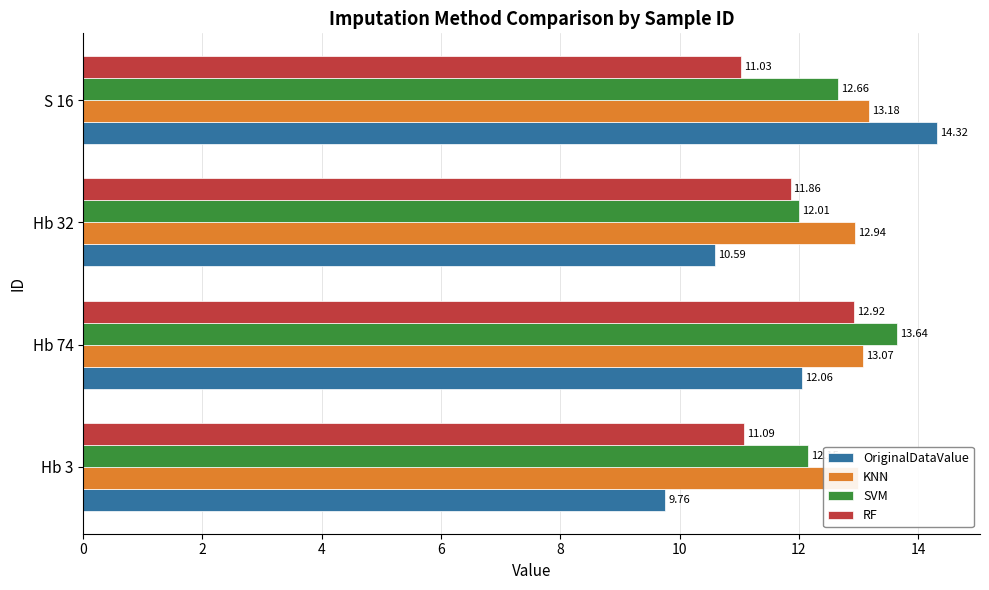

Which series changed the most between Hb 74 and S 16?

OriginalDataValue